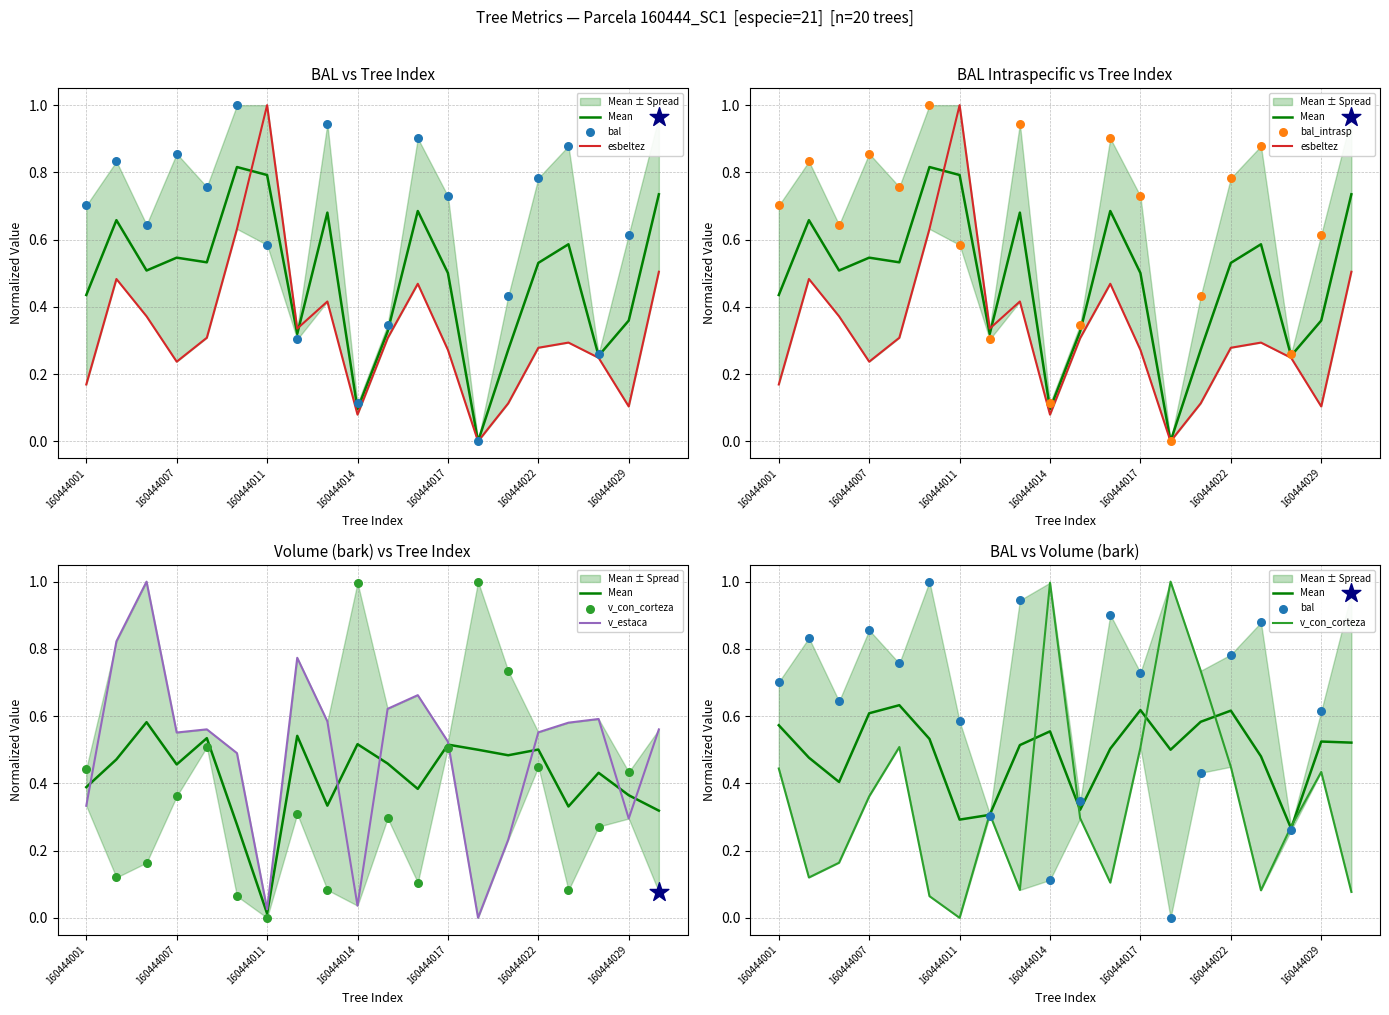

Which series has the largest Y range (max minus min)?

esbeltez